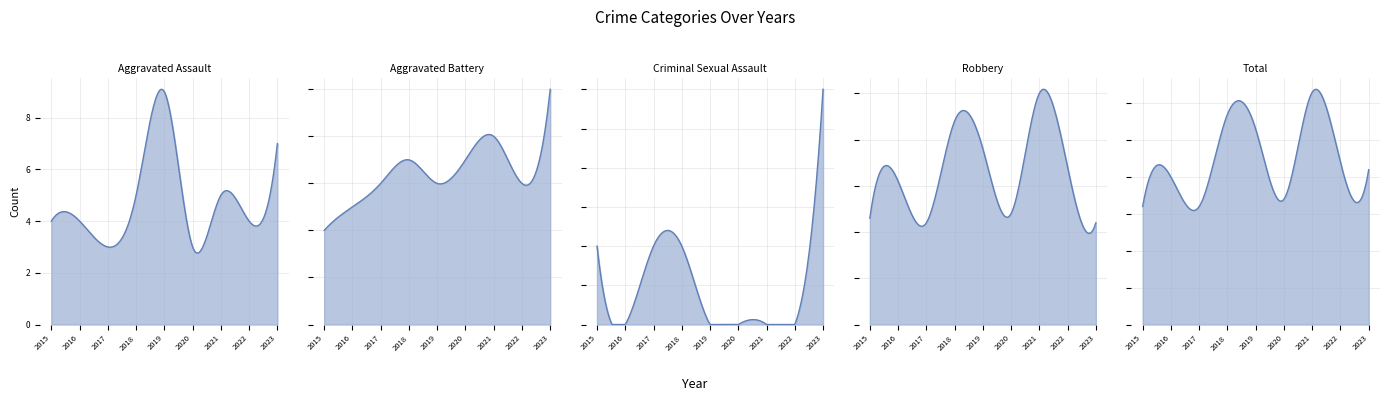

The Aggravated Assault series shows 4 at 2016. True or false?

True